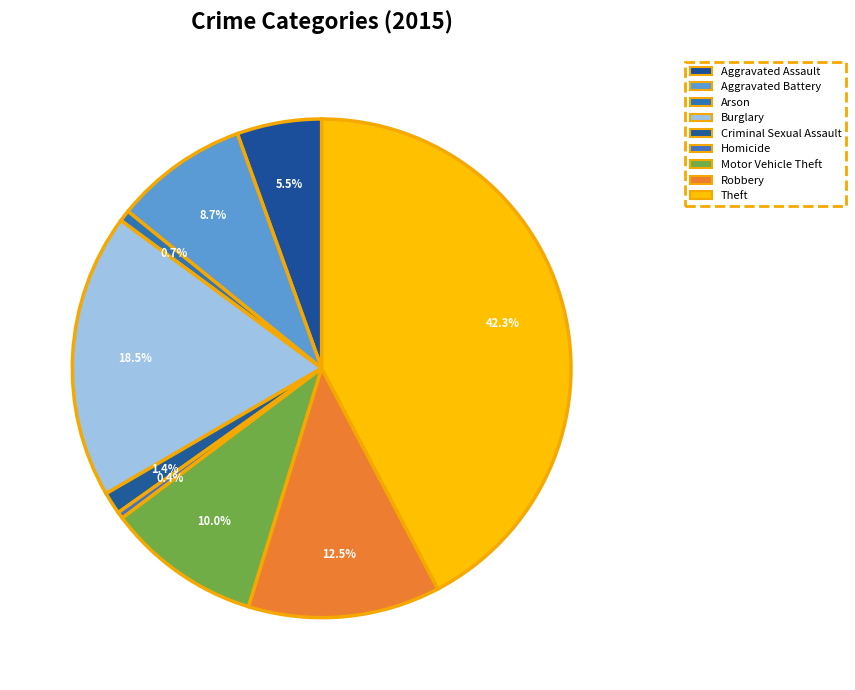

True or false: Theft accounts for 42% of the total.

True